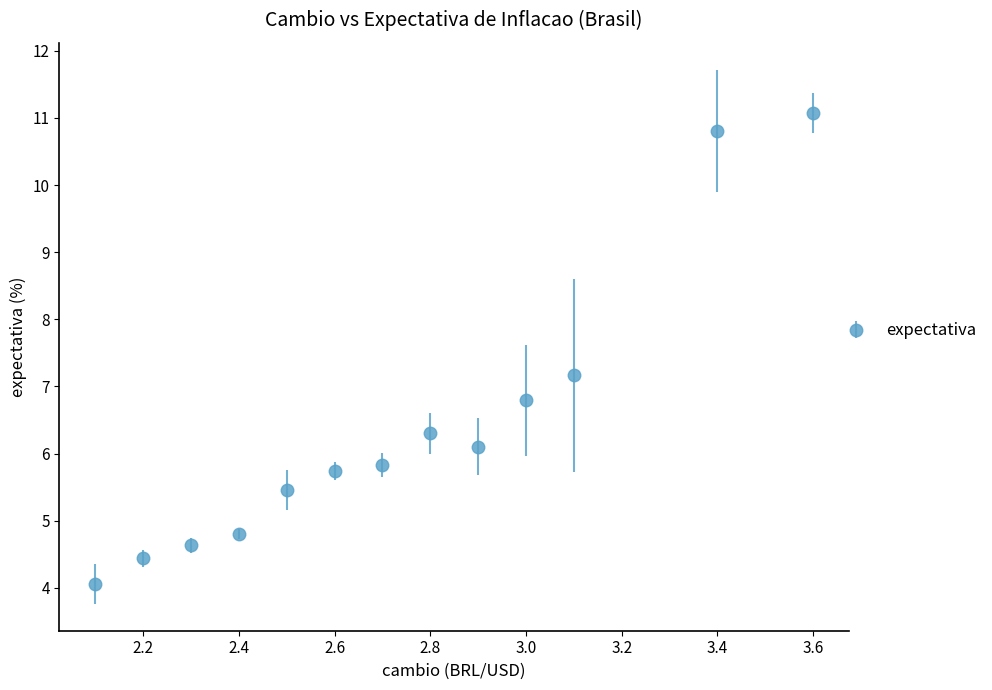

What is the smallest value displayed?

4.1